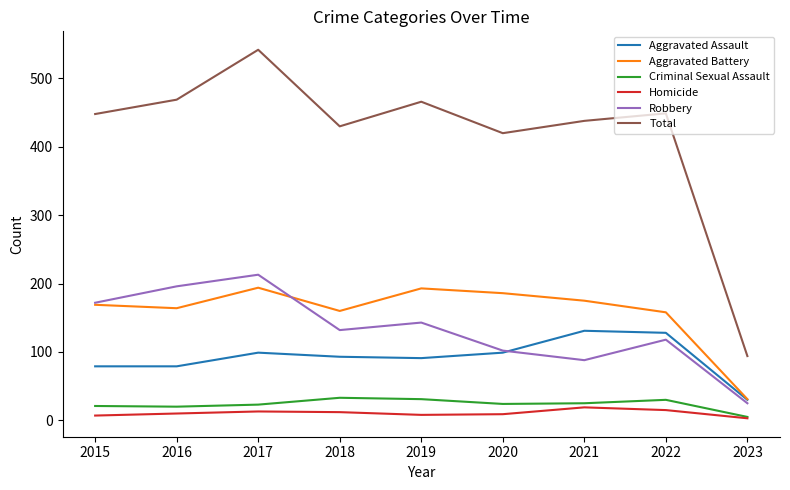

Which series changed the most between 2016 and 2021?

Robbery